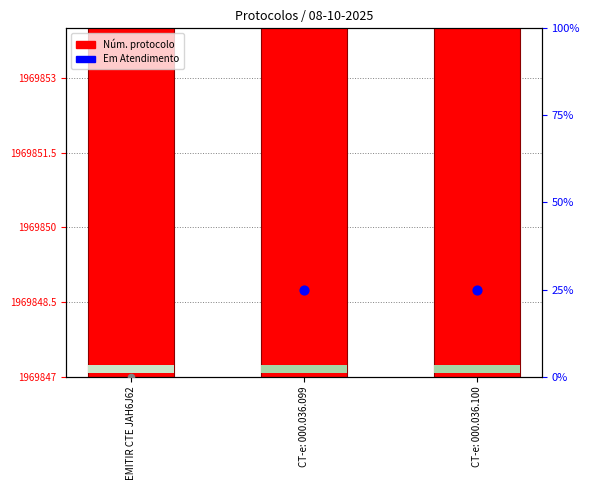

What is the ratio of the value at CT-e: 000.036.099 to the value at CT-e: 000.036.100?

1.0